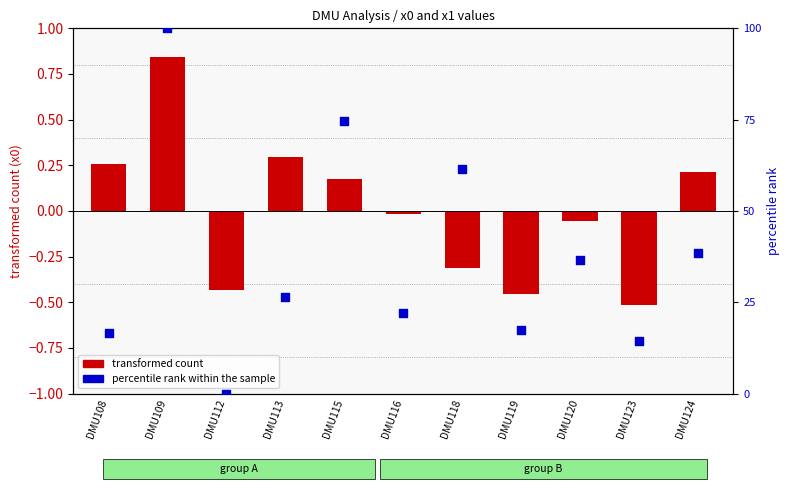

What are all the series names shown in the legend?

transformed count, percentile rank within the sample